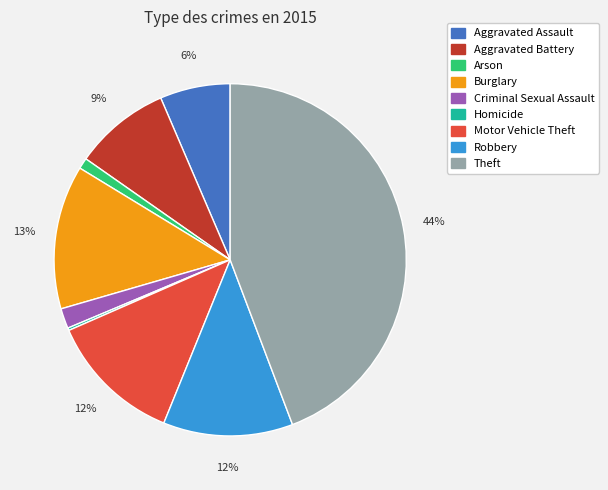

To the nearest percent, what is the difference between the Burglary and Robbery slice percentages?

1%